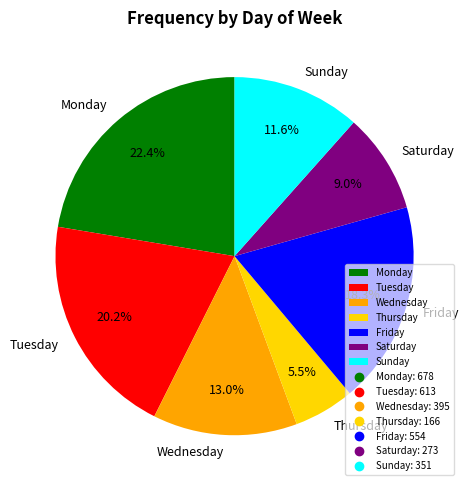

The Monday slice represents 22% of the pie. True or false?

True